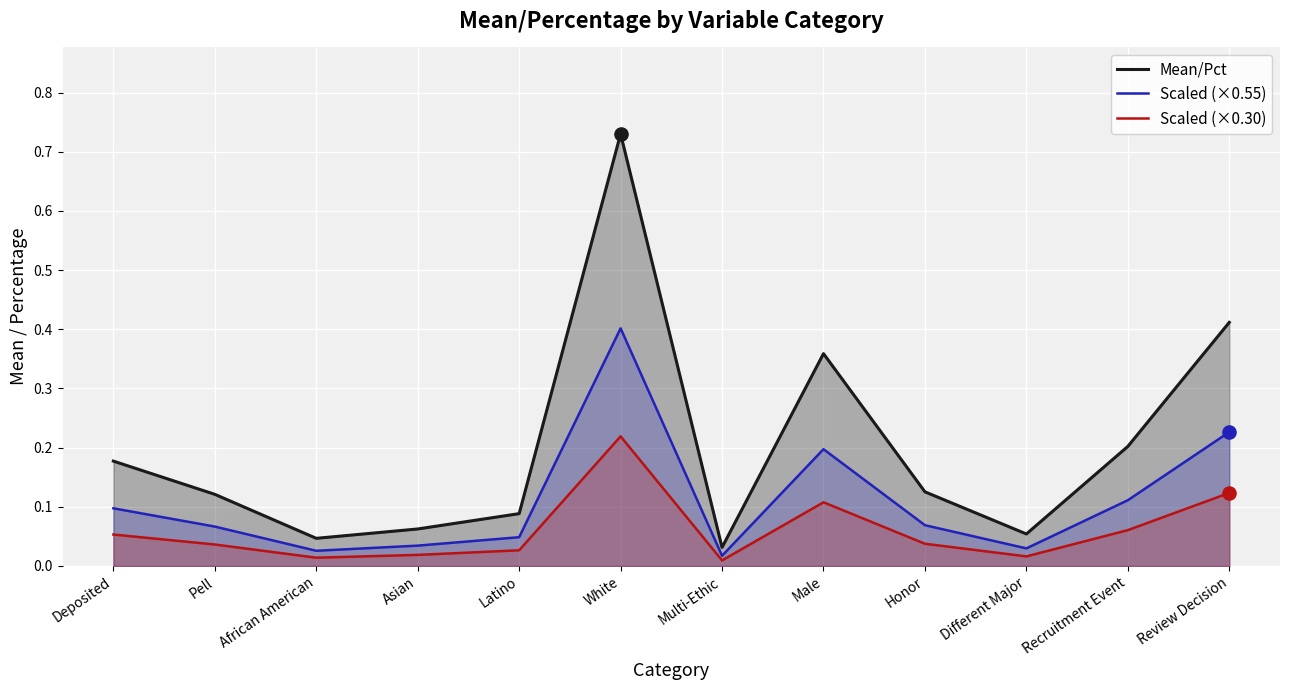

What are all the series names shown in the legend?

Mean/Pct, Scaled (×0.55), Scaled (×0.30)